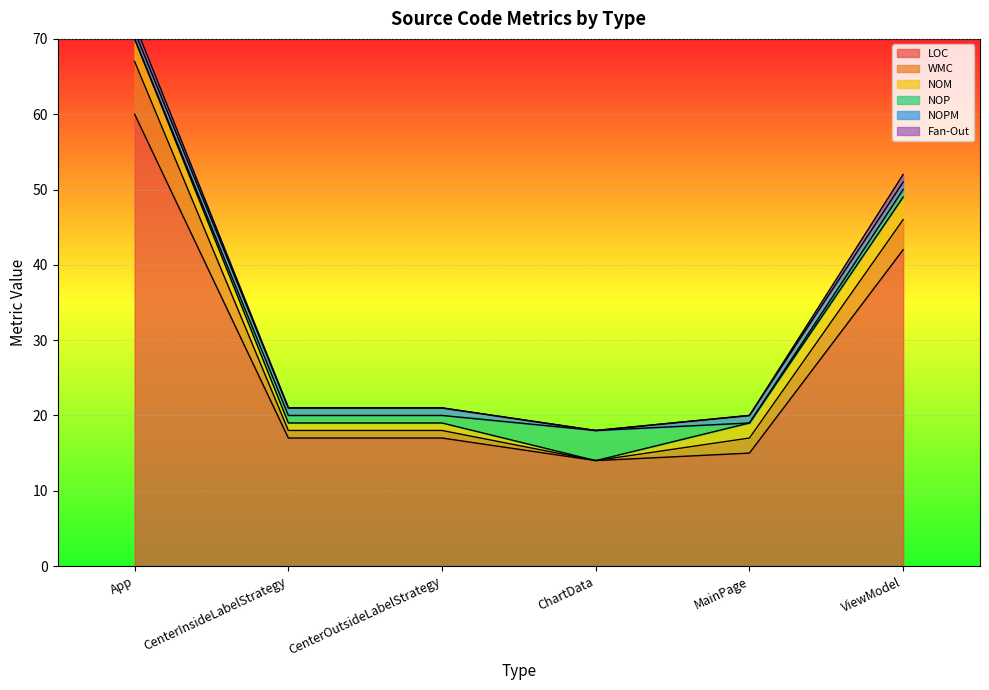

What are all the series names shown in the legend?

LOC, WMC, NOM, NOP, NOPM, Fan-Out